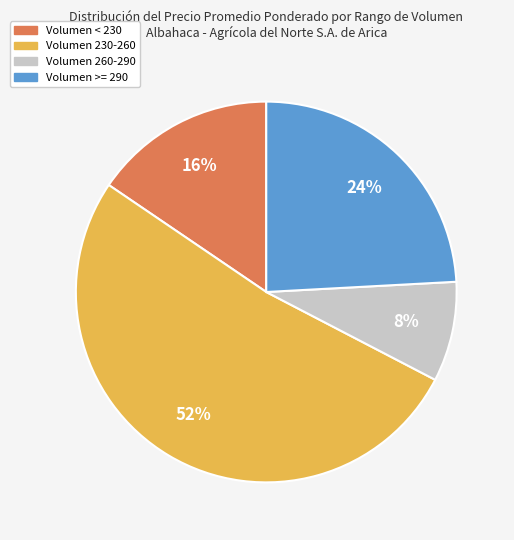

Which slice represents more than half of the pie?

Volumen 230-260